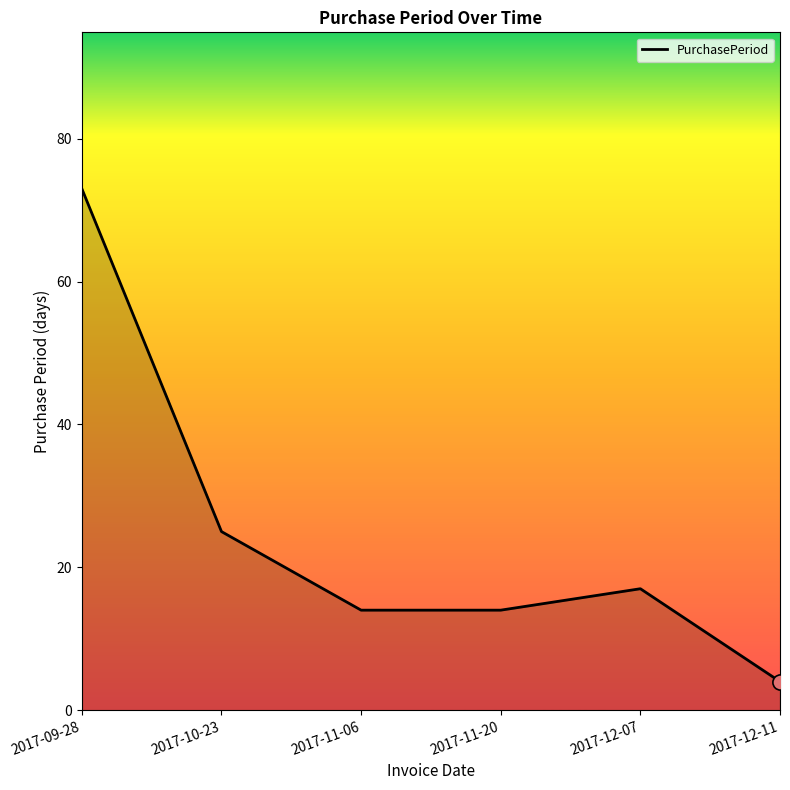

What is the change in value from 2017-11-20 to 2017-12-07?

+3